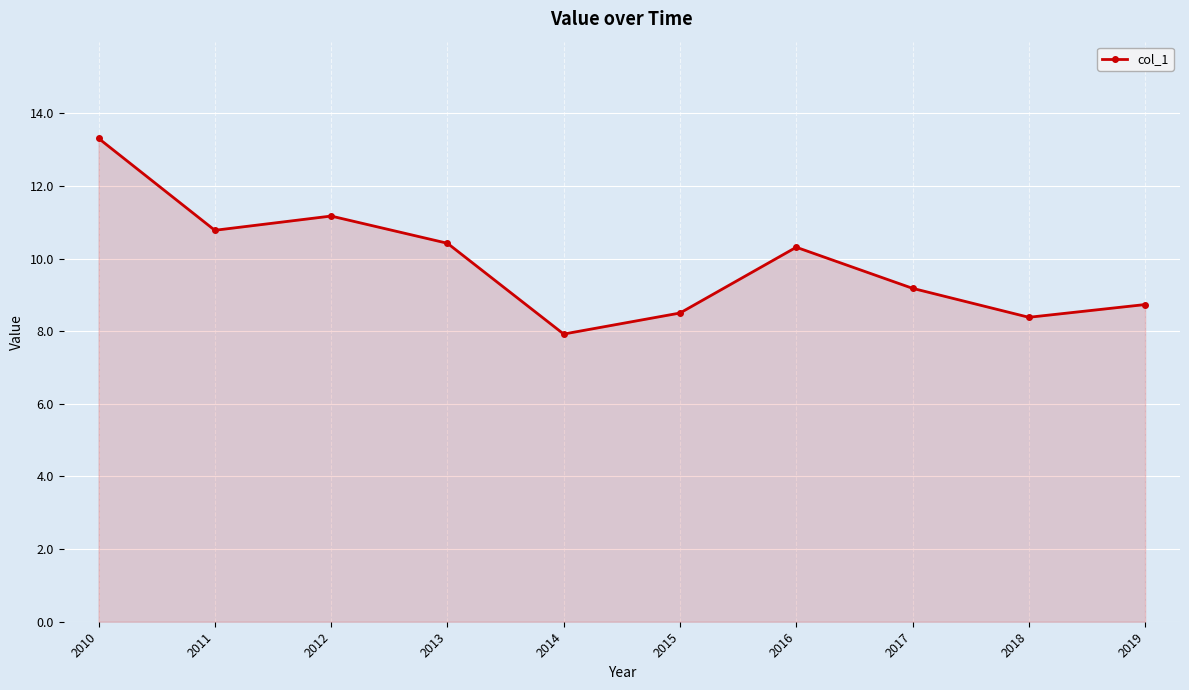

What is the greatest value displayed?

13.3